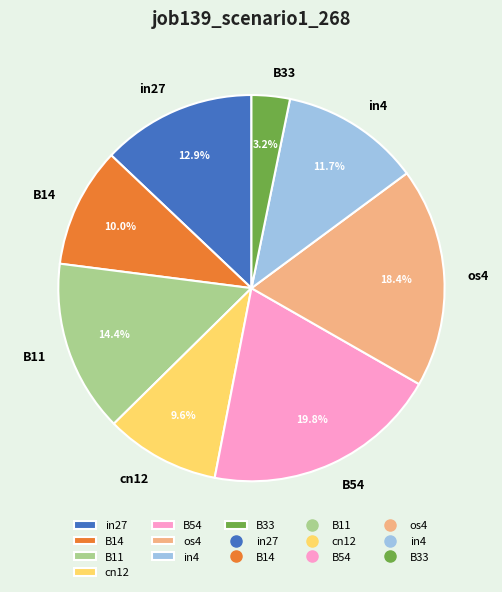

Approximately how many times larger is the value at os4 compared to cn12?

1.9